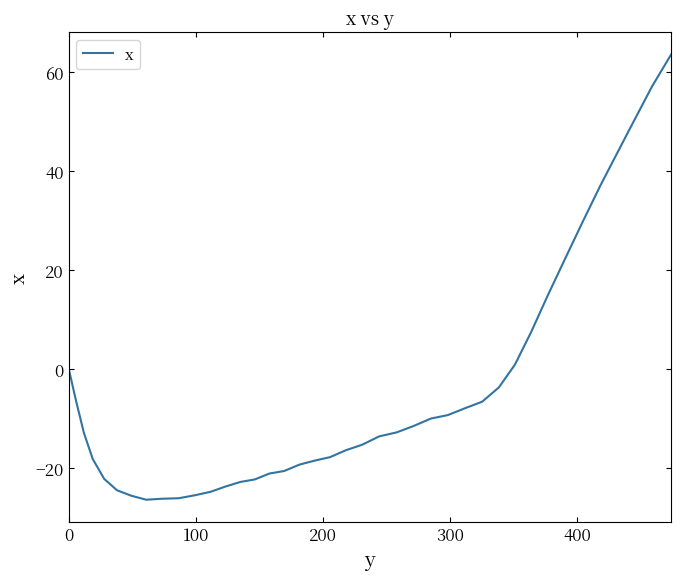

What is the smallest value displayed?

-26.4